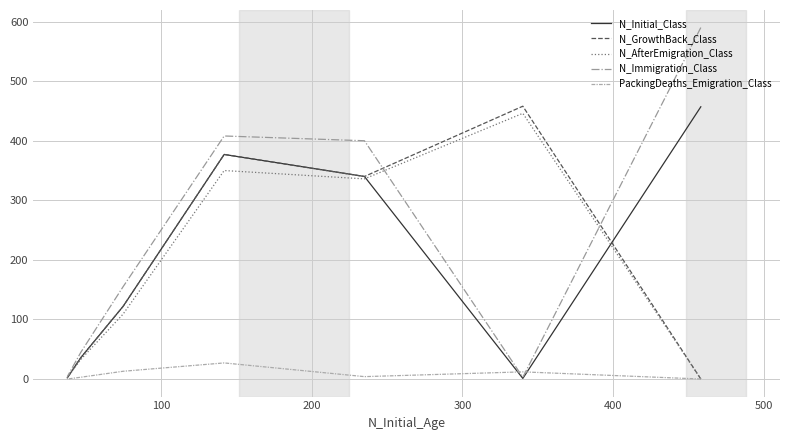

Which has a higher value, 100 or 600?

600